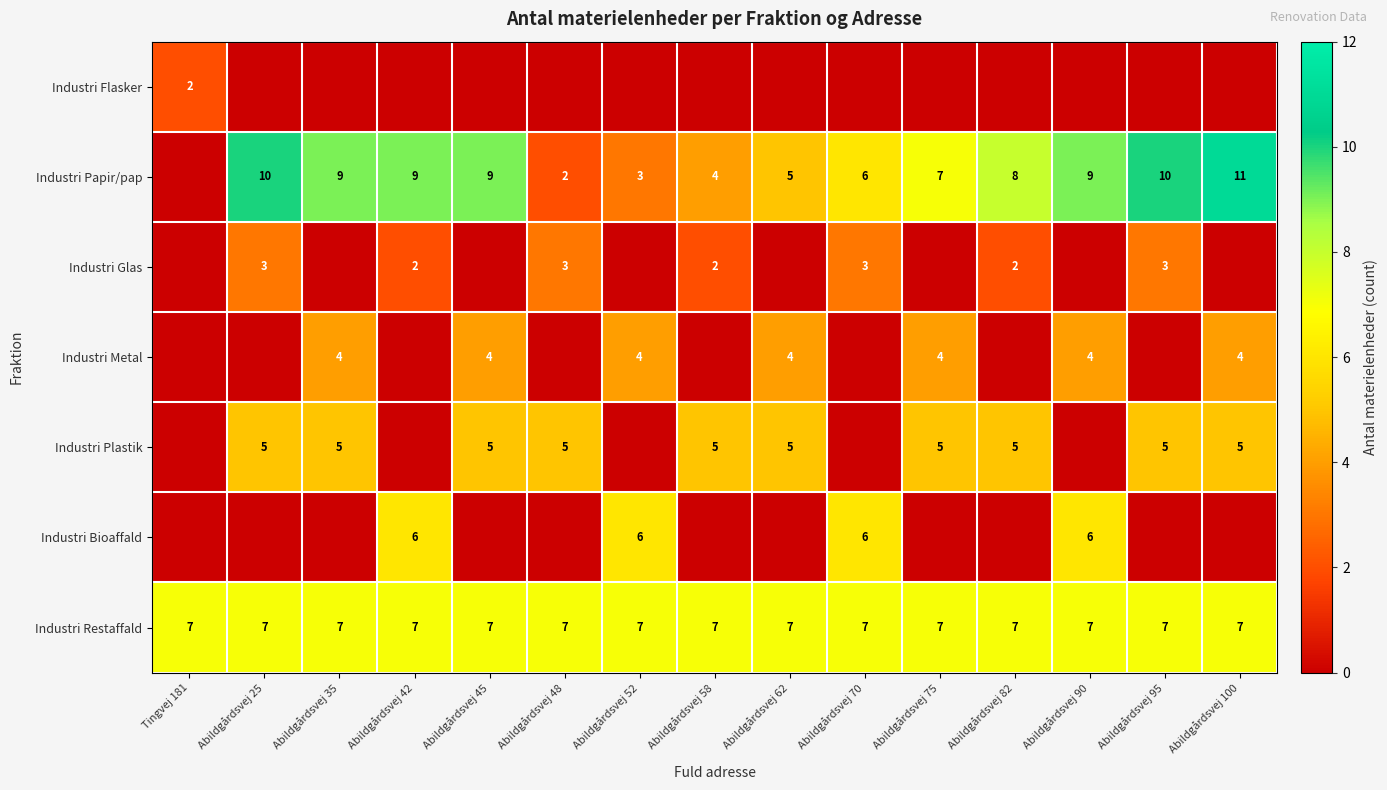

Between Abildgårdsvej 70 and Abildgårdsvej 48, which is larger?

Abildgårdsvej 70